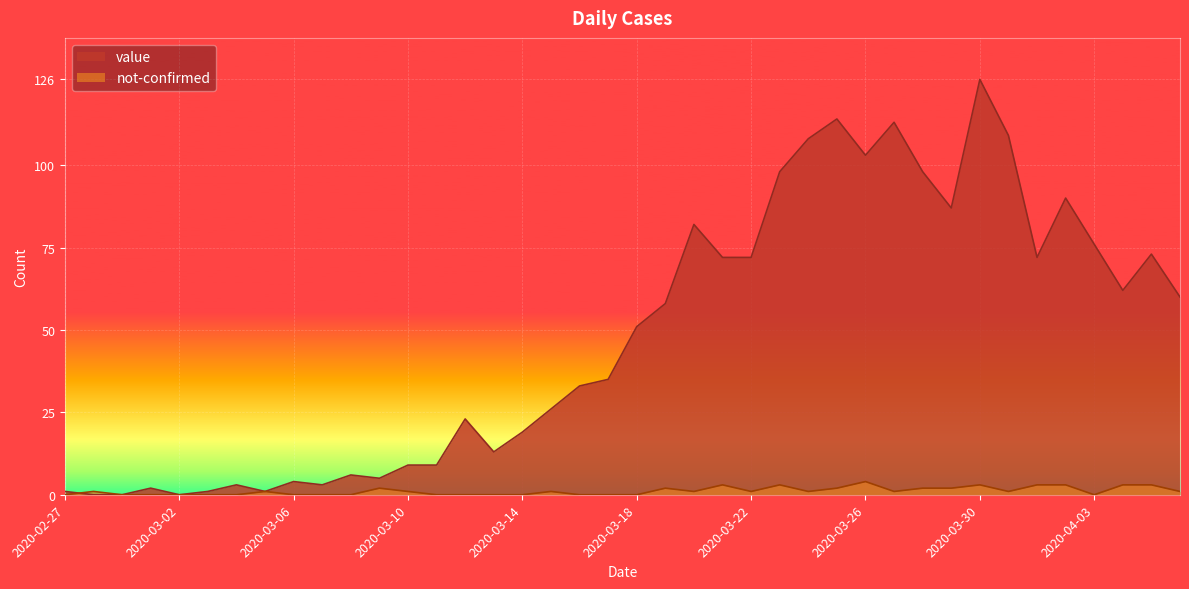

What is the difference between the second highest and minimum values in the not-confirmed series?

3